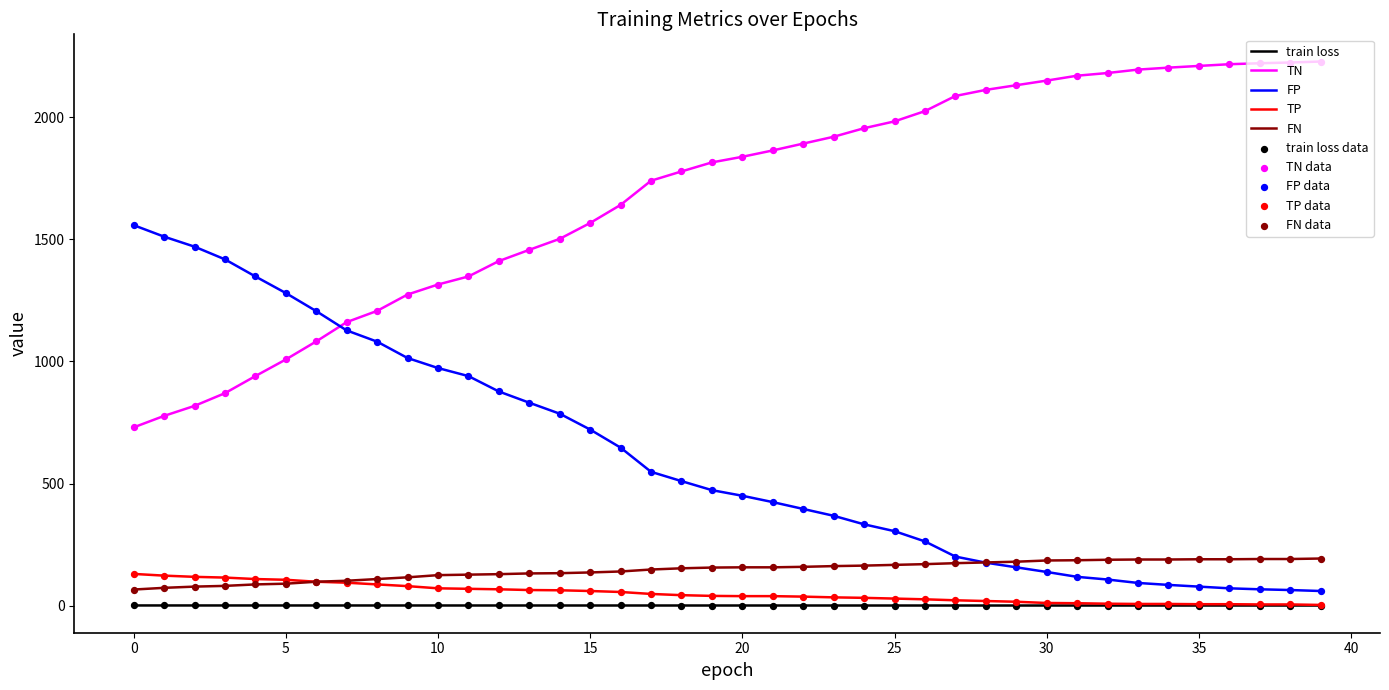

Which series has the largest total across all categories?

TN